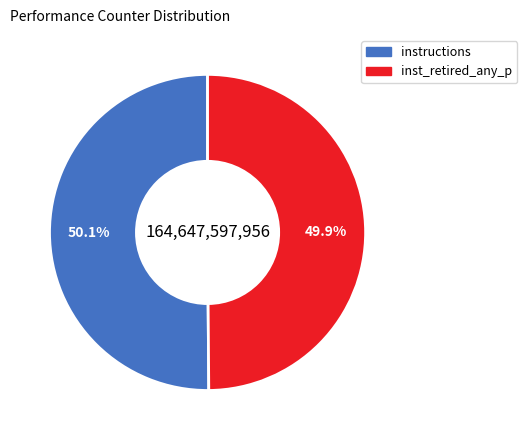

Does any single category account for the majority?

Yes